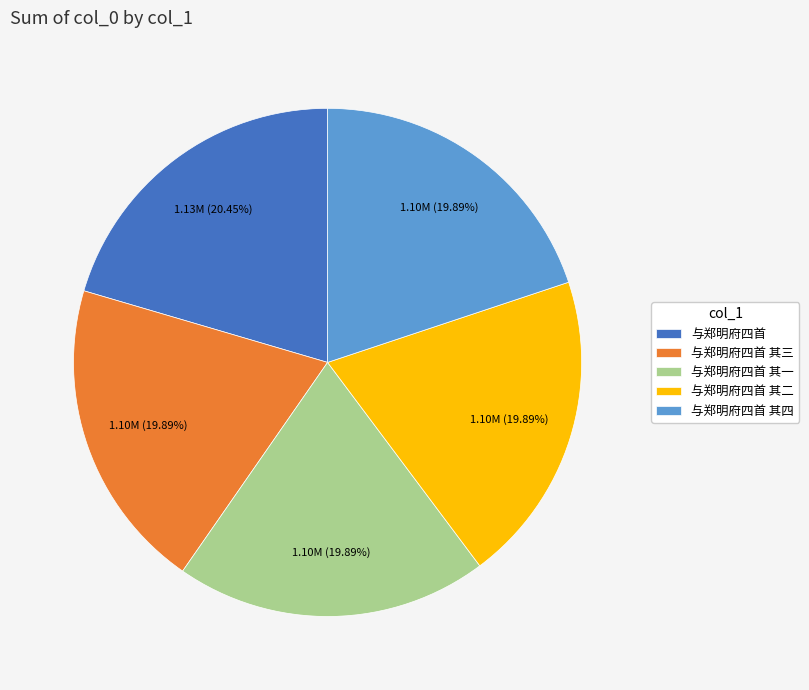

Does any single category account for the majority?

No